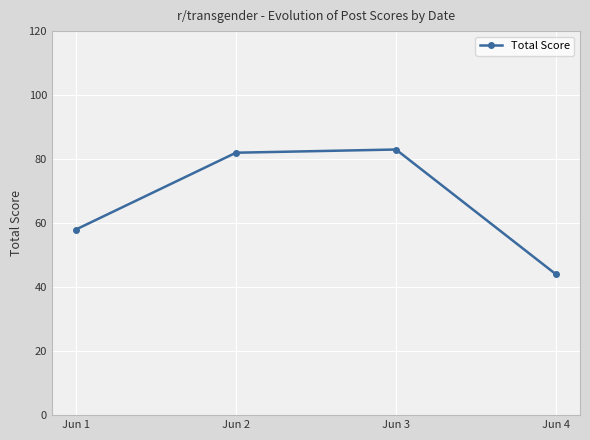

Rank the categories by value from highest to lowest.

Jun 3, Jun 2, Jun 1, Jun 4